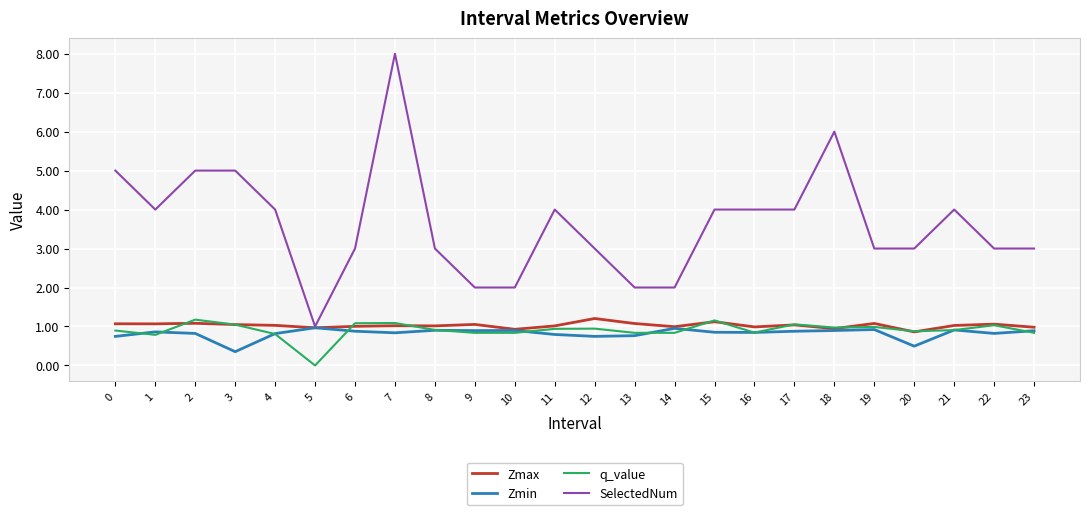

Which series has the largest range (max minus min)?

SelectedNum